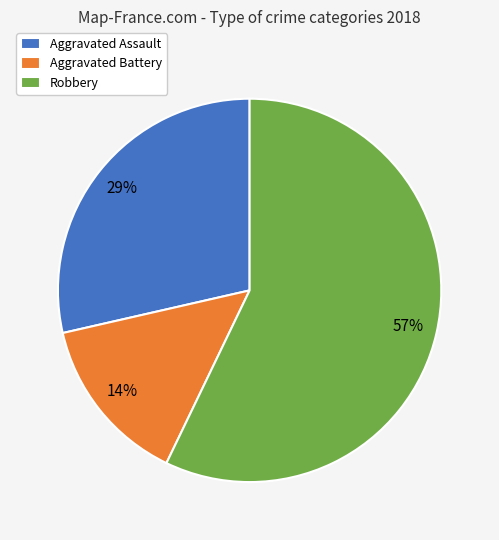

Which category has the biggest portion of the pie?

Robbery